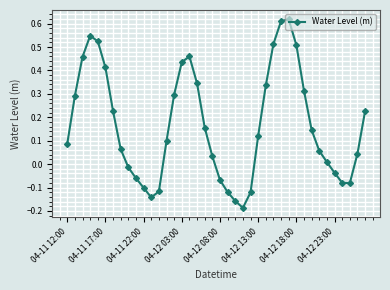

What is the difference between the maximum and minimum values?

0.8